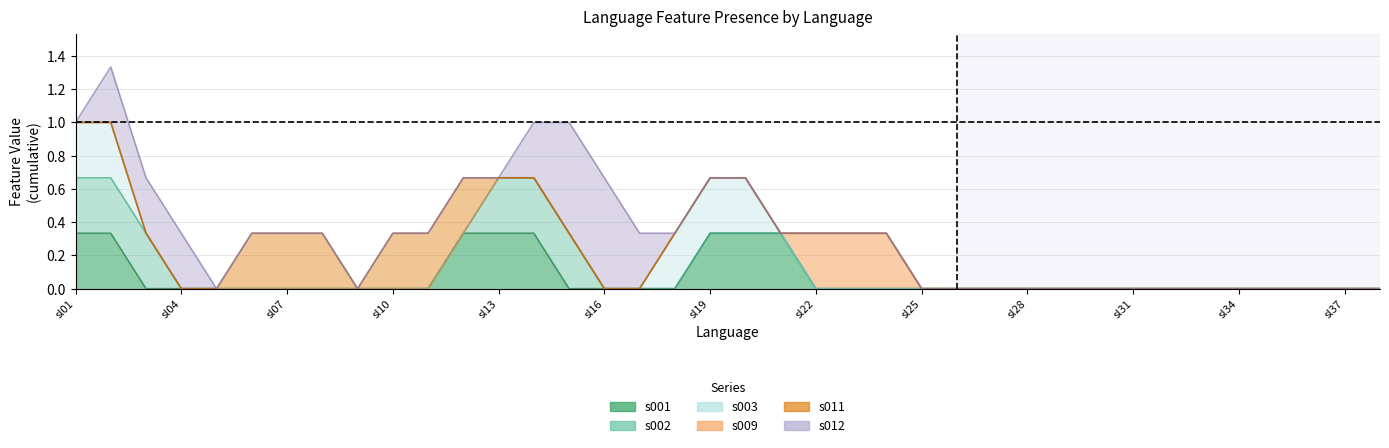

True or false: s009 and s012 intersect in this chart.

False